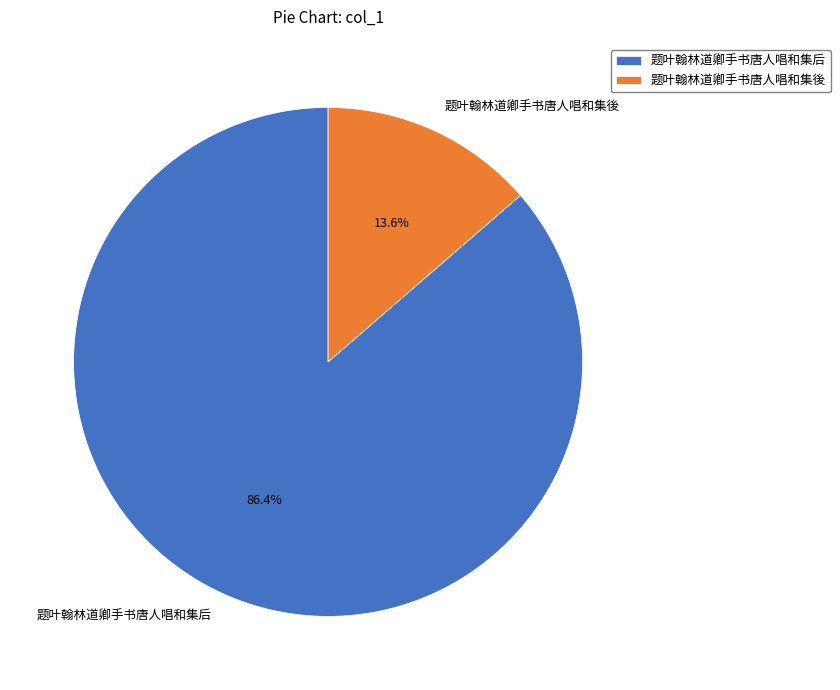

Which slice represents more than half of the pie?

题叶翰林道卿手书唐人唱和集后